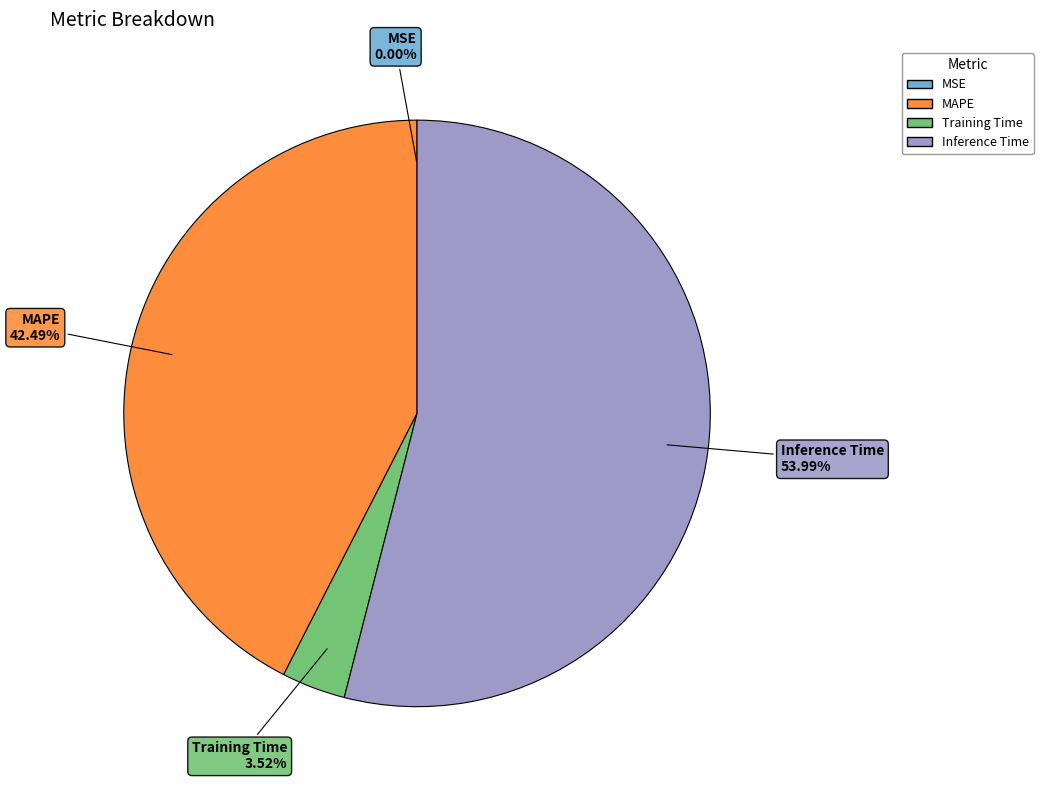

Combined, do Inference Time and MAPE account for over 50%?

Yes